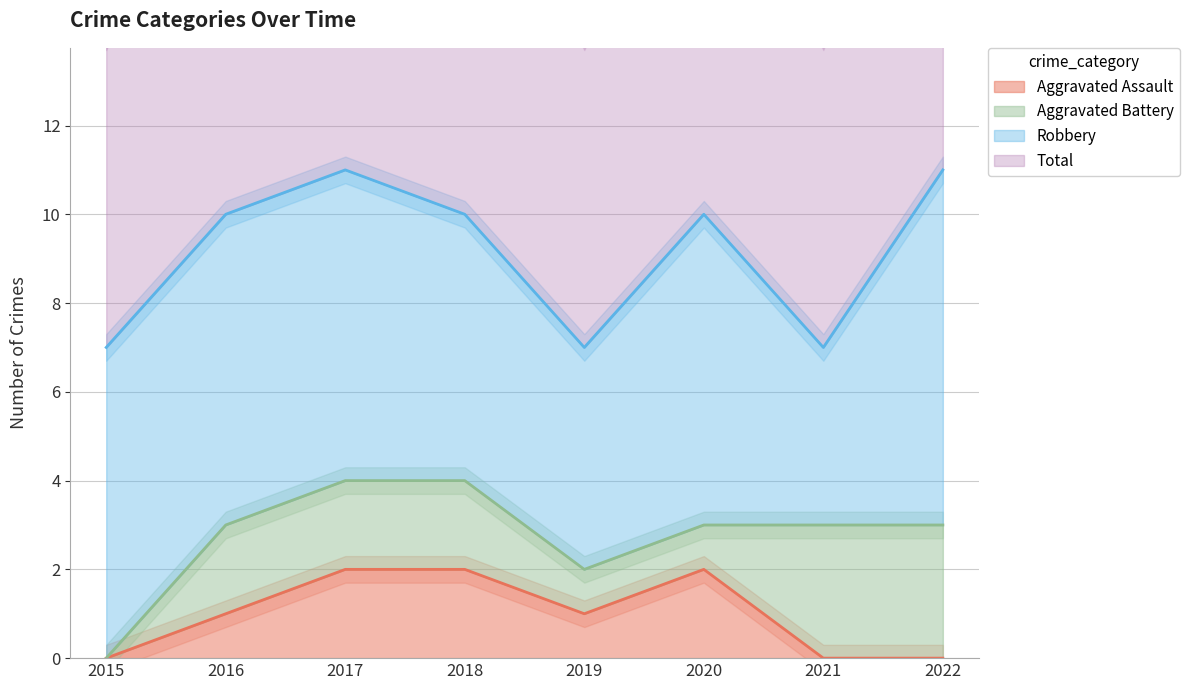

True or false: Aggravated Assault and Total cross at least once.

False